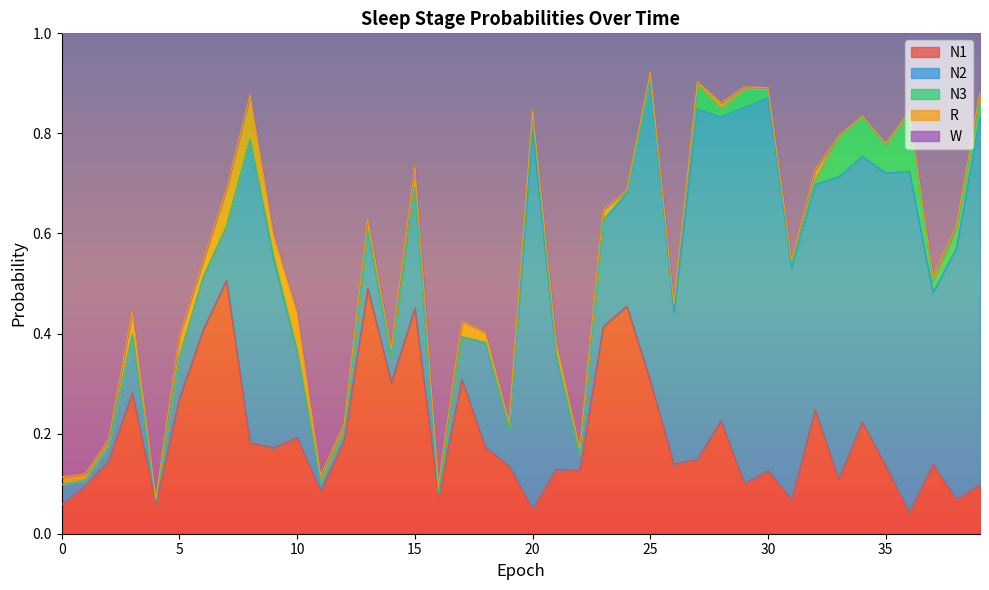

What is the value of the N2 point at the 26th from the left?

0.6